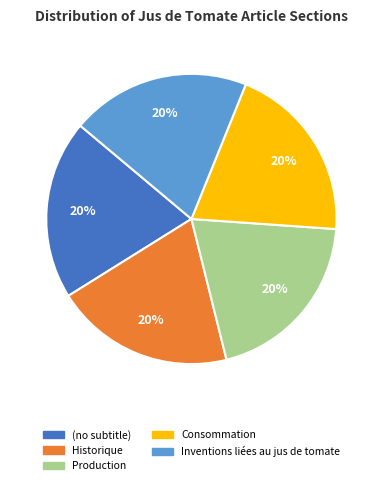

The (no subtitle) slice represents 20% of the pie. True or false?

True